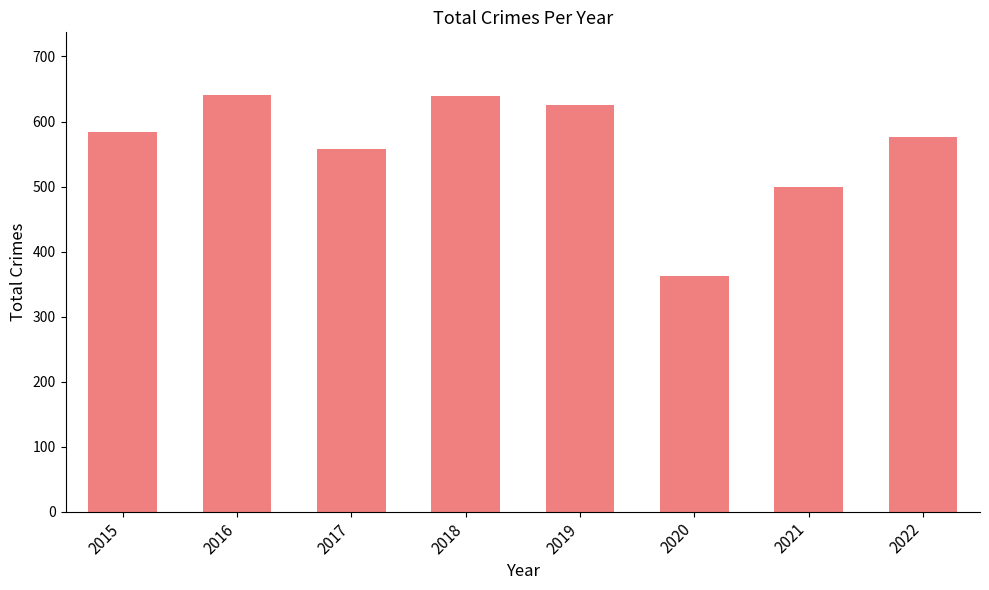

What is the sum of all values?

4485